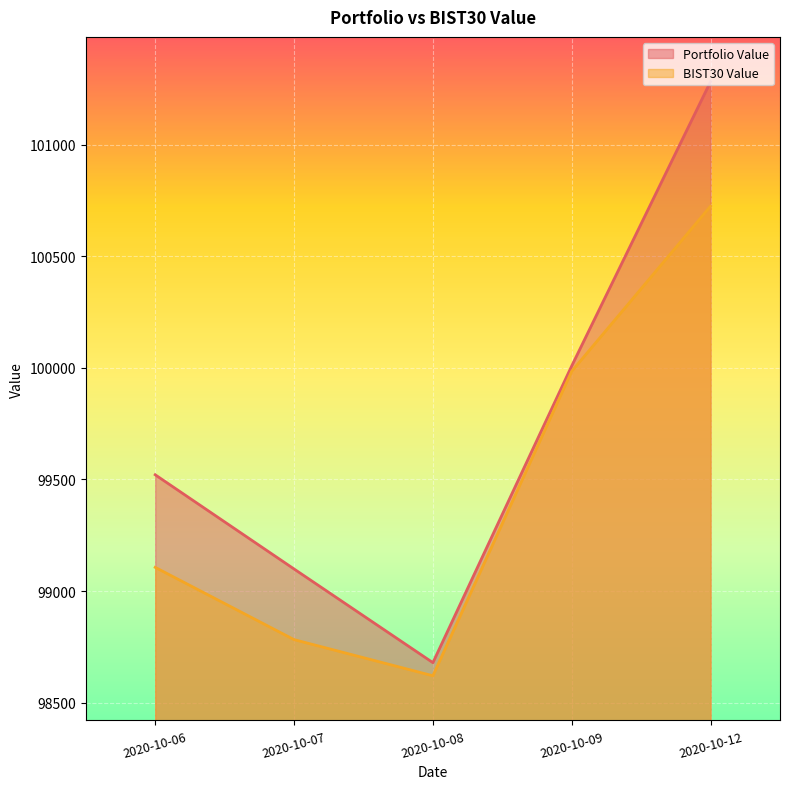

Rank the series by their average value, from highest to lowest.

Portfolio Value, BIST30 Value